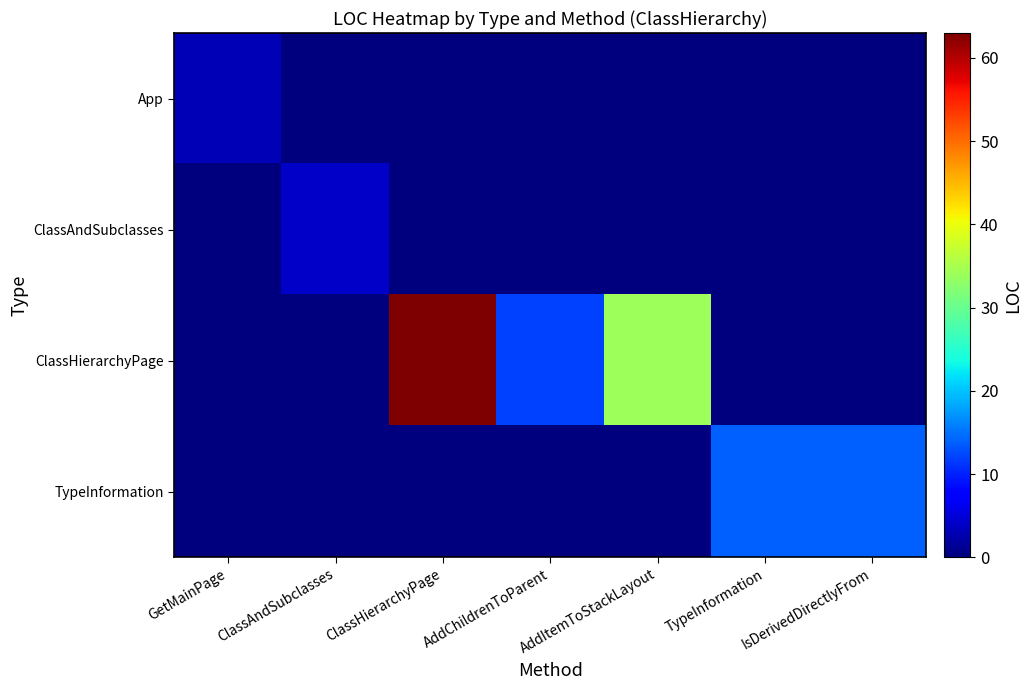

Reading left to right, what are all the values shown in this chart?

App: GetMainPage=3	ClassAndSubclasses=0	ClassHierarchyPage=0	AddChildrenToParent=0	AddItemToStackLayout=0	TypeInformation=0	IsDerivedDirectlyFrom=0
ClassAndSubclasses: GetMainPage=0	ClassAndSubclasses=4	ClassHierarchyPage=0	AddChildrenToParent=0	AddItemToStackLayout=0	TypeInformation=0	IsDerivedDirectlyFrom=0
ClassHierarchyPage: GetMainPage=0	ClassAndSubclasses=0	ClassHierarchyPage=63	AddChildrenToParent=12	AddItemToStackLayout=34	TypeInformation=0	IsDerivedDirectlyFrom=0
TypeInformation: GetMainPage=0	ClassAndSubclasses=0	ClassHierarchyPage=0	AddChildrenToParent=0	AddItemToStackLayout=0	TypeInformation=14	IsDerivedDirectlyFrom=14